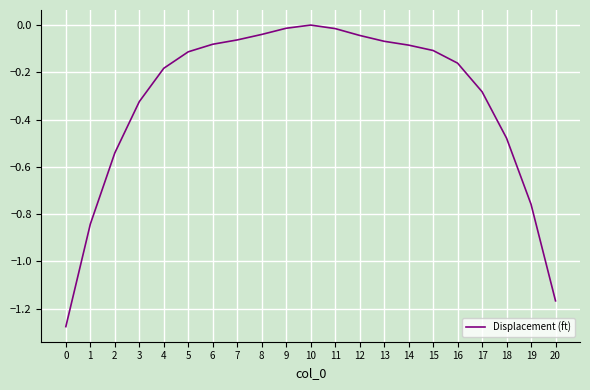

Where is the first local maximum?

10